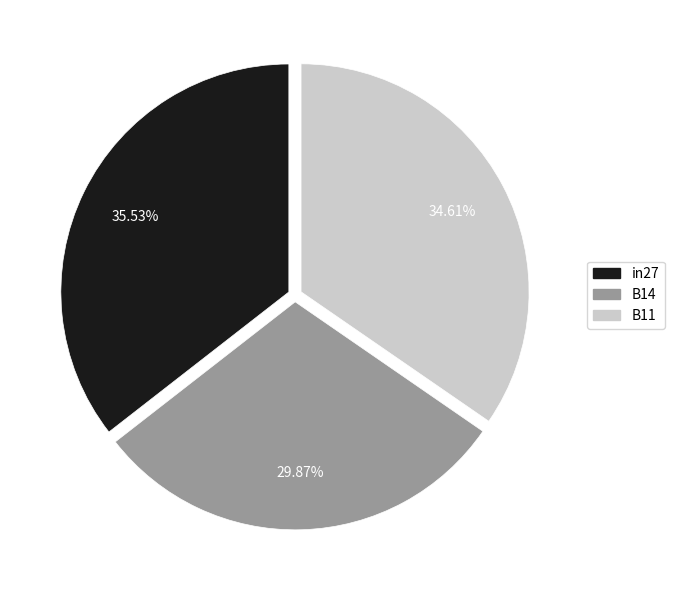

What is the smallest slice in the pie chart?

B14